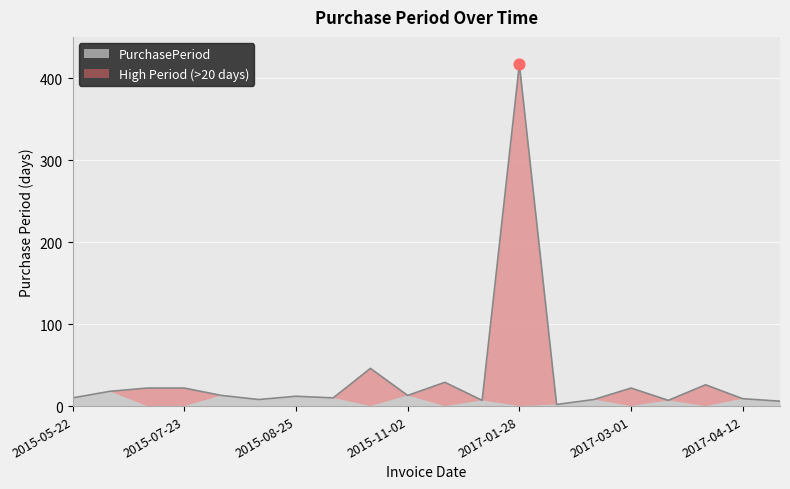

What is the change in value from 2017-02-07 to 2017-03-01?

+14